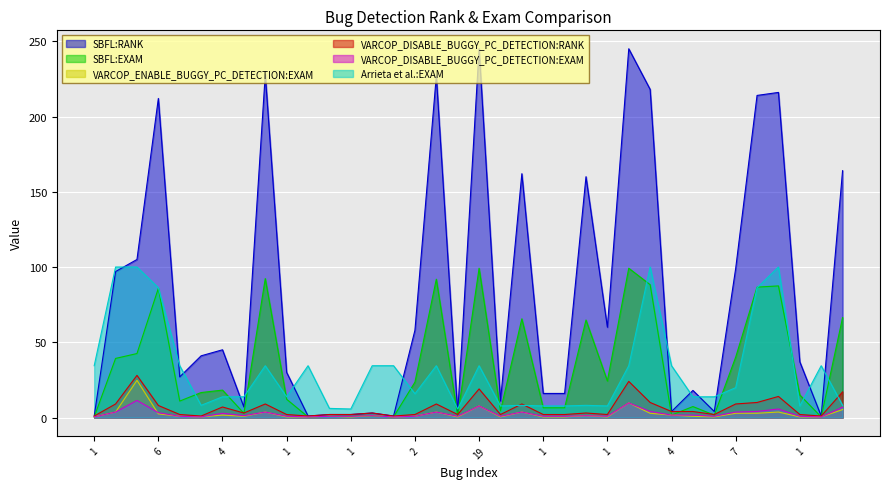

How many lines are shown in the chart?

6